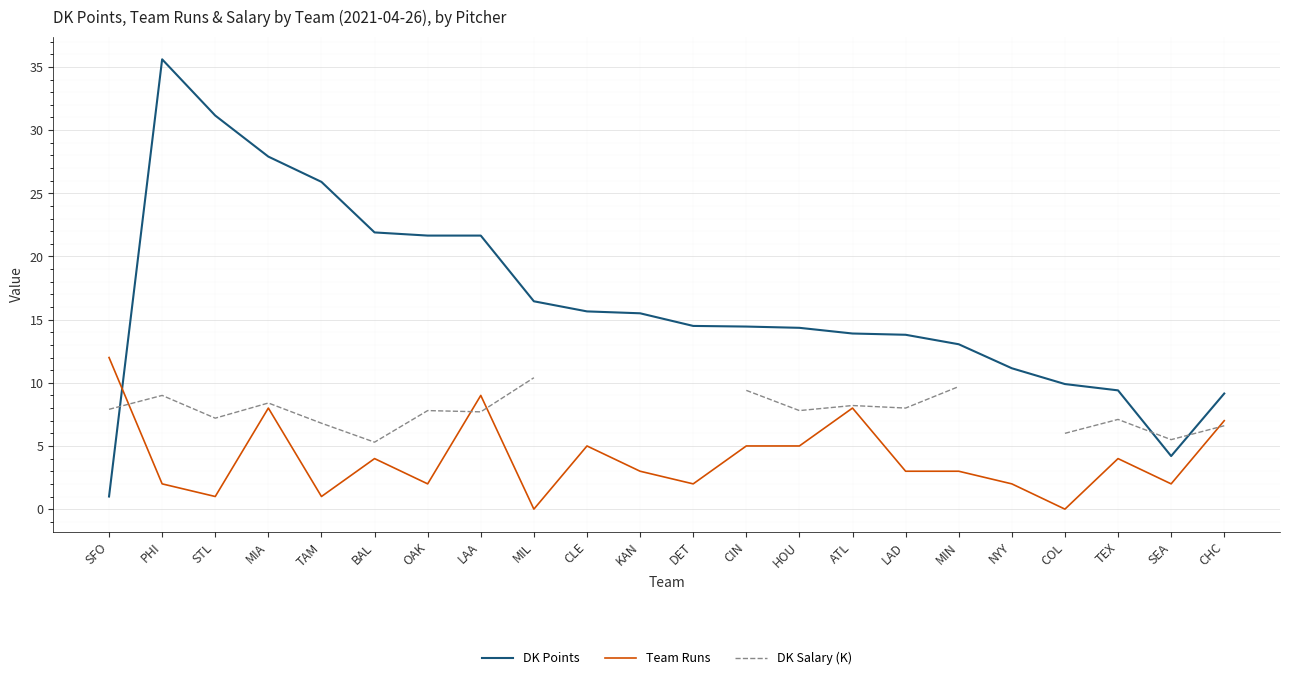

Between TAM and HOU, which series saw the biggest shift?

DK Points